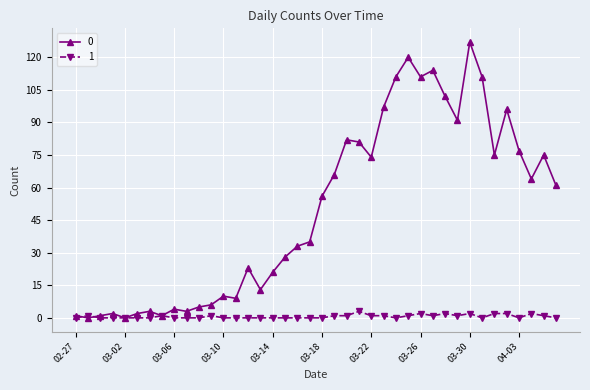

What is the maximum value shown in the chart?

127